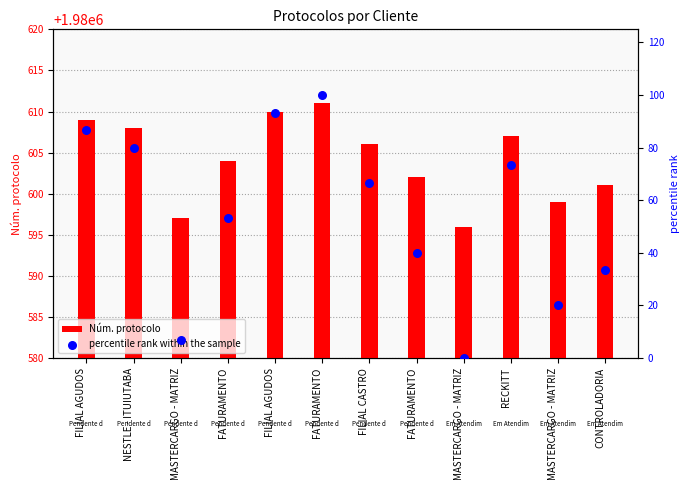

Which series reaches the minimum Y coordinate?

percentile rank within the sample